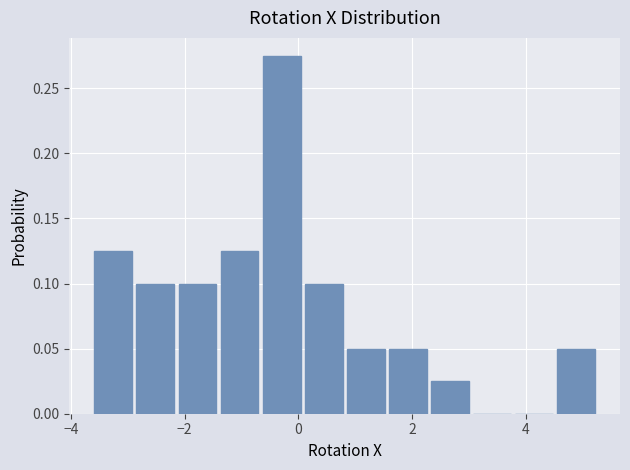

Read against the x-axis, roughly where is the centre of the tallest bar?

-0.2